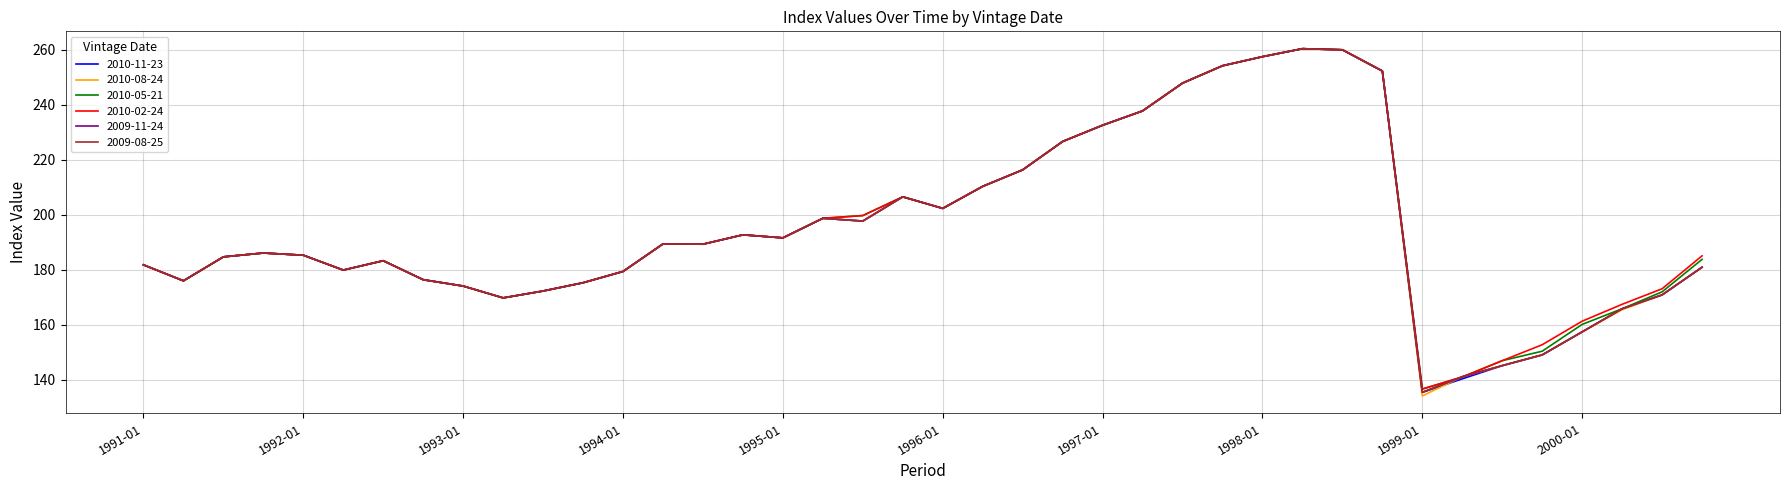

Which series has the largest range (max minus min)?

2010-08-24